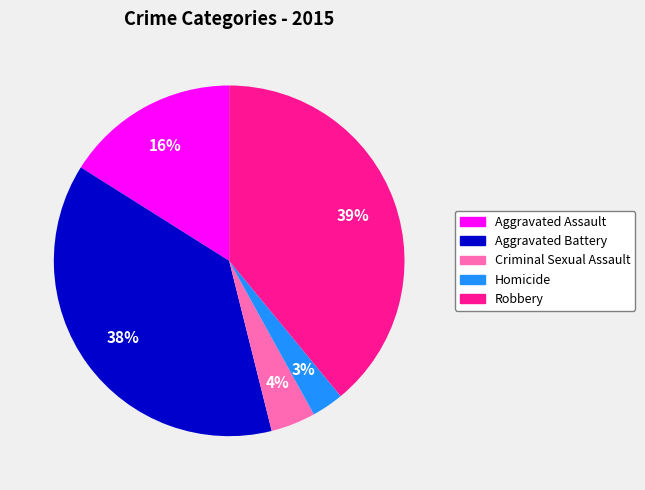

Which category has the smallest portion of the pie?

Homicide